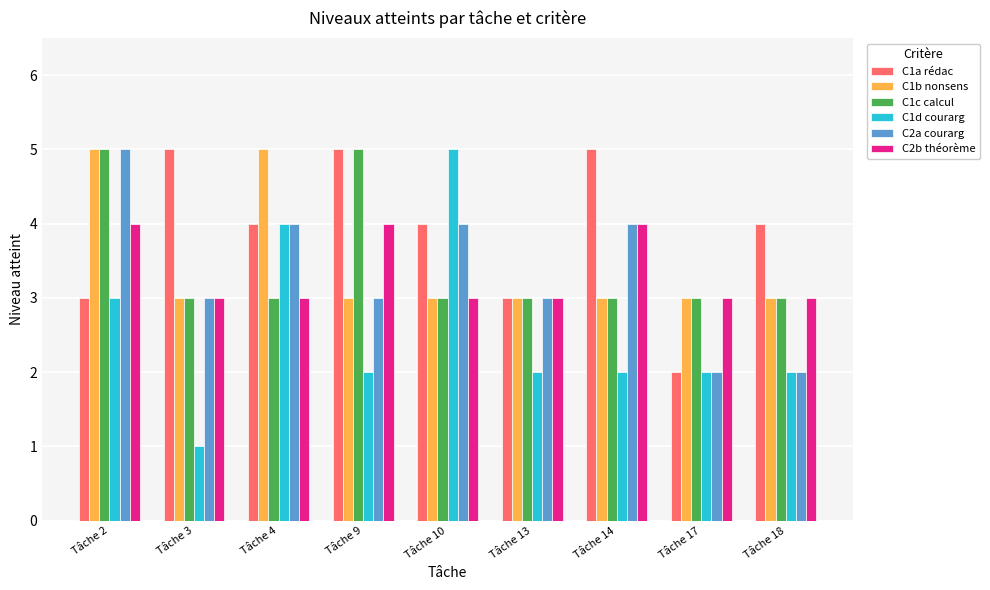

What is the total value across all series at Tâche 4?

23